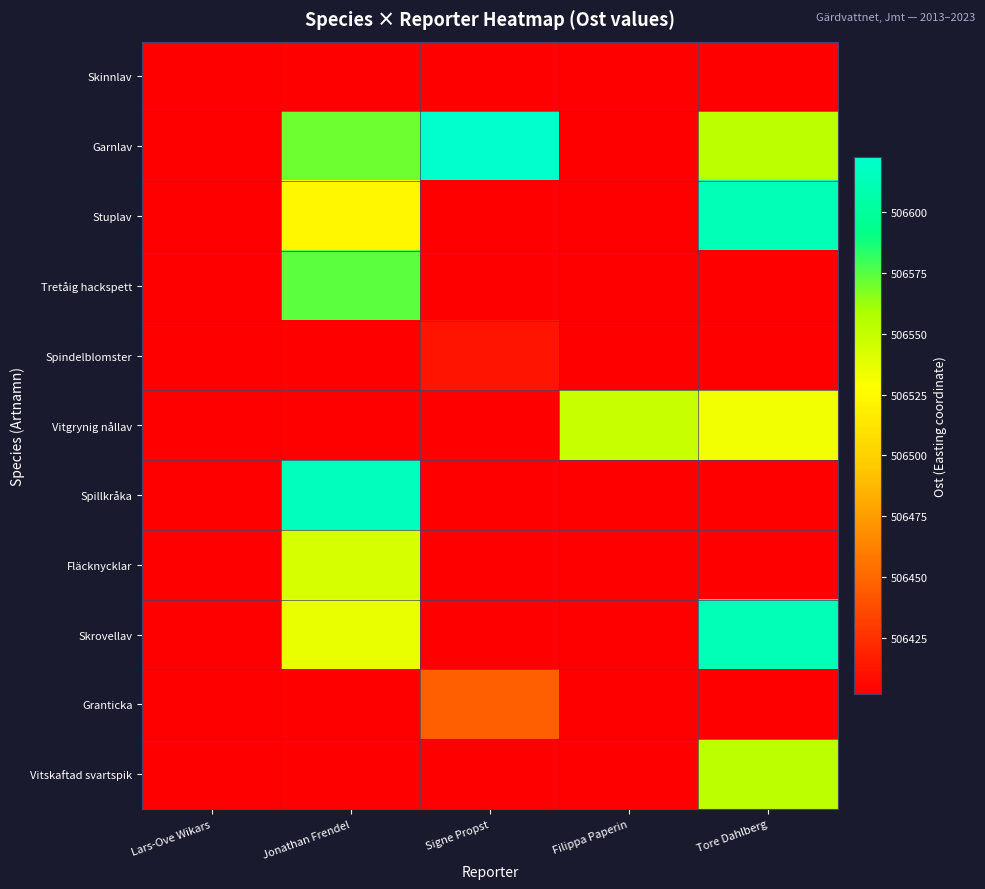

Rank the series at Lars-Ove Wikars from lowest to highest value.

Skinnlav, Garnlav, Stuplav, Tretåig hackspett, Spindelblomster, Vitgrynig nållav, Spillkråka, Fläcknycklar, Skrovellav, Granticka, Vitskaftad svartspik